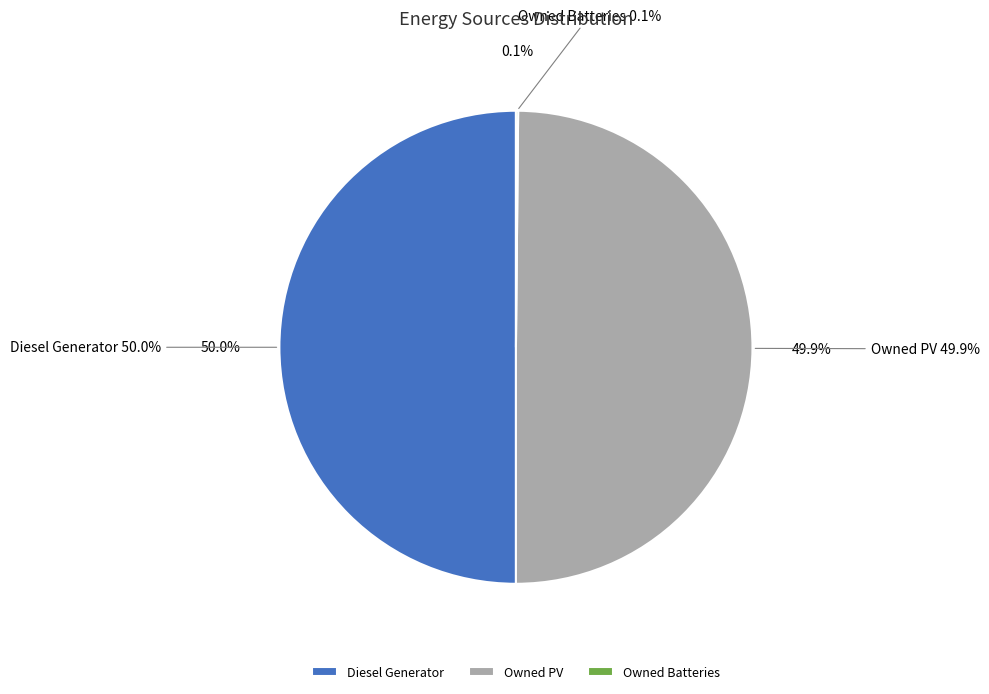

To the nearest percent, what portion does Diesel Generator represent?

50%